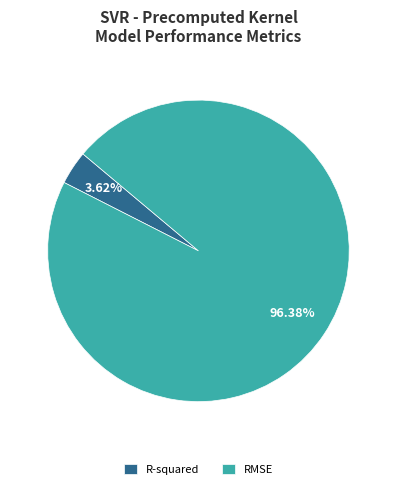

To the nearest percent, what portion does RMSE represent?

96%